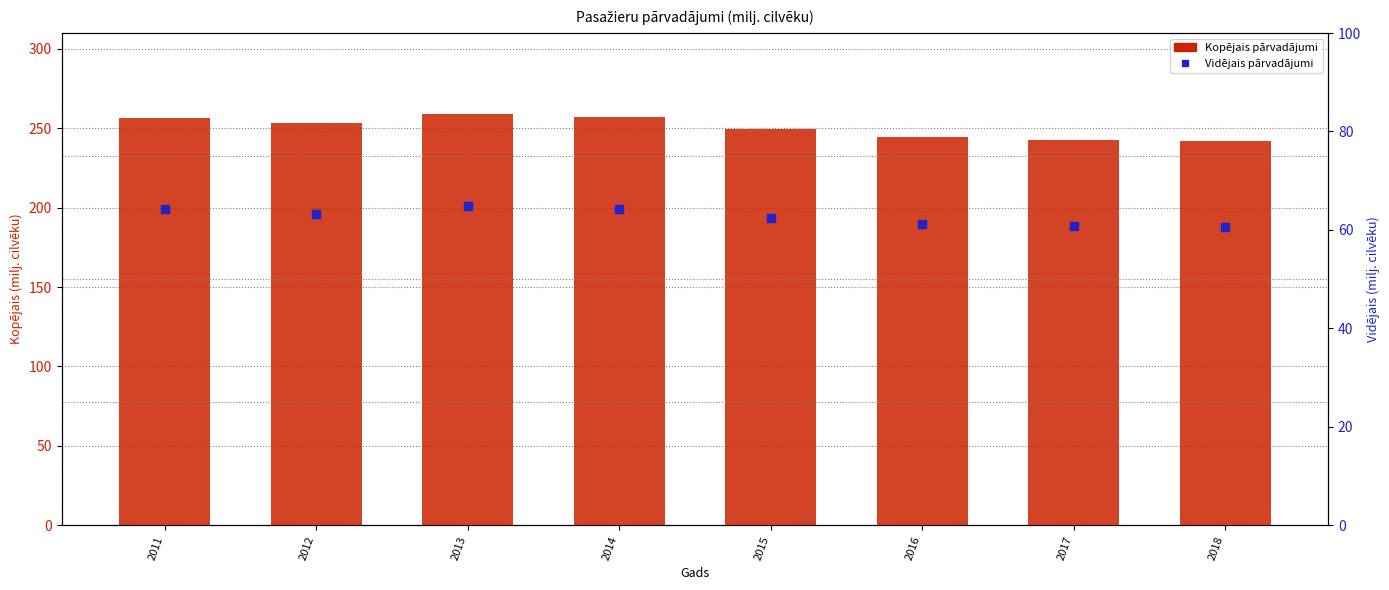

Which series has the largest total across all categories?

Kopējais